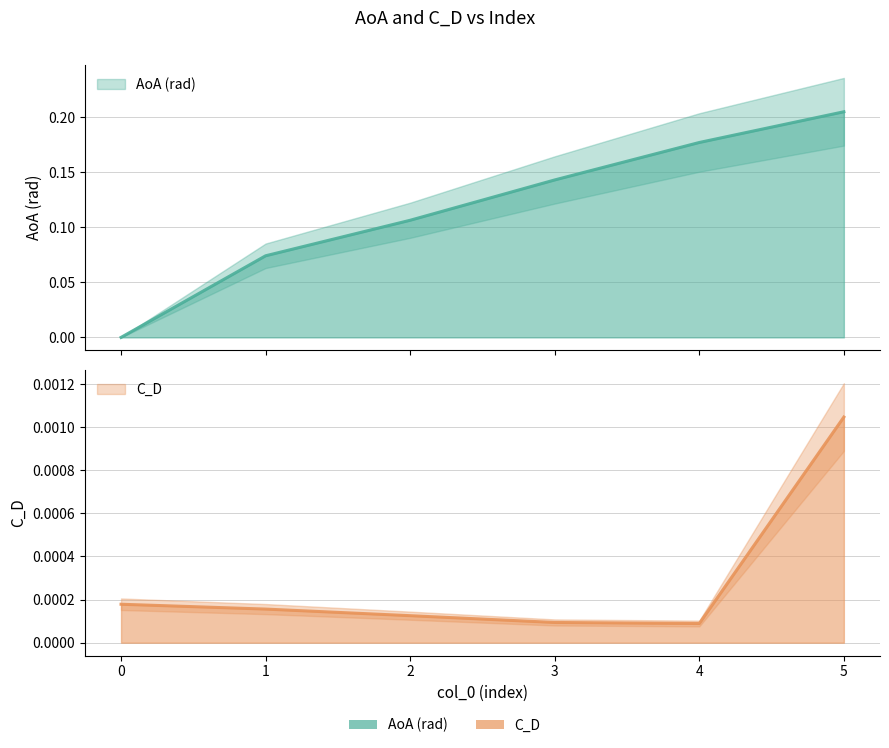

The AoA (rad) series shows 0.2 at 5. True or false?

True